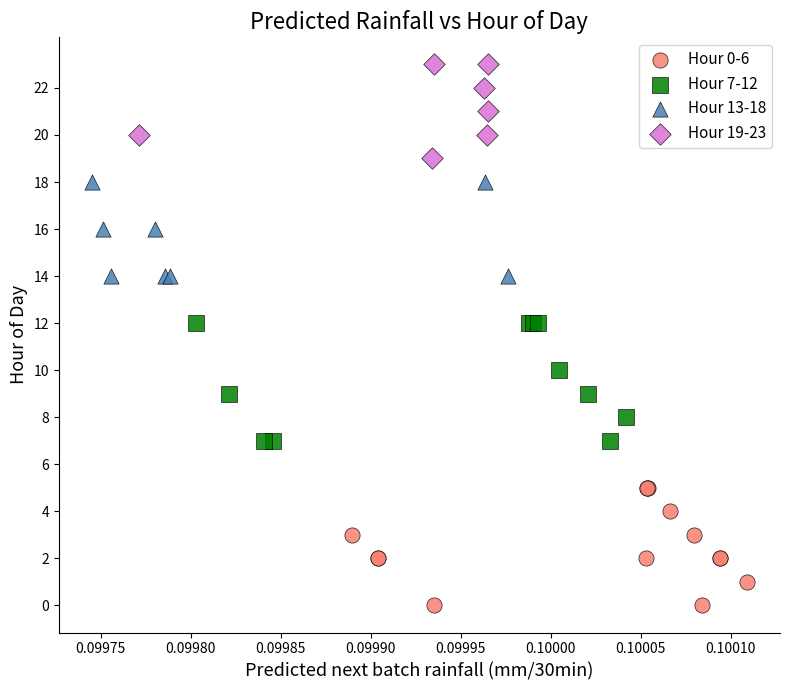

Which series contains the highest Y value?

Hour 19-23